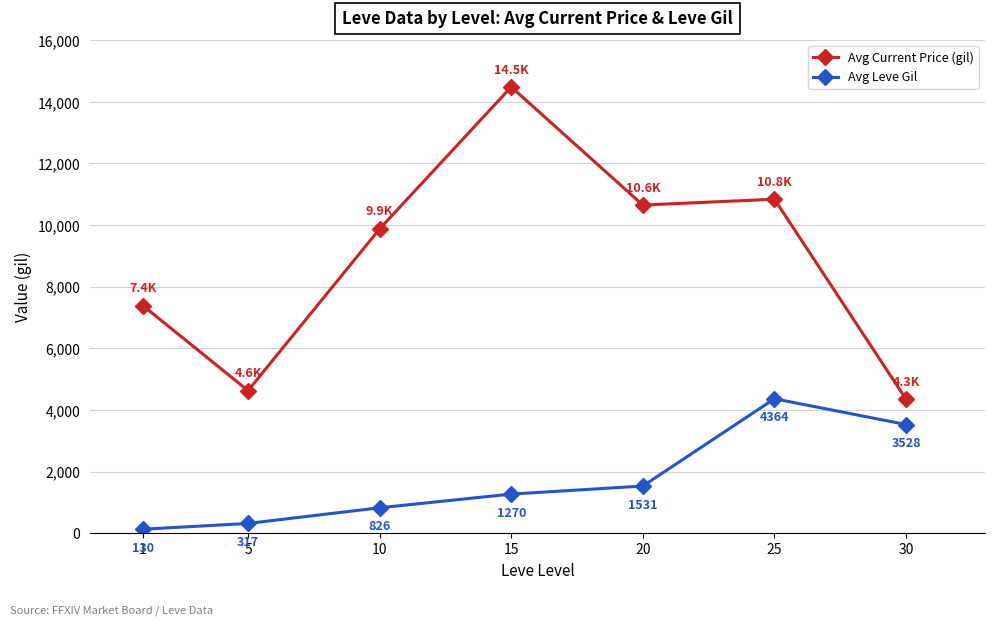

What is the difference between the Avg Current Price (gil) values at 5 and 10?

5247.8